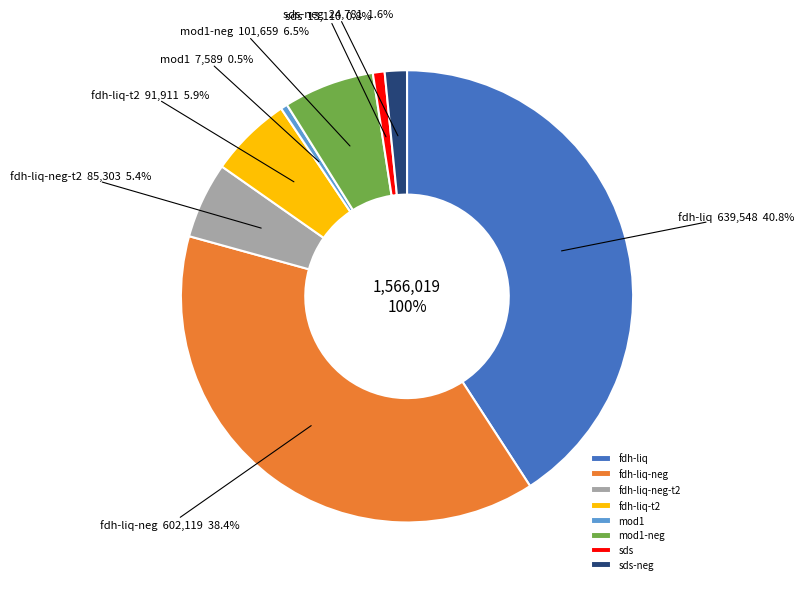

What is the smallest slice in the pie chart?

mod1